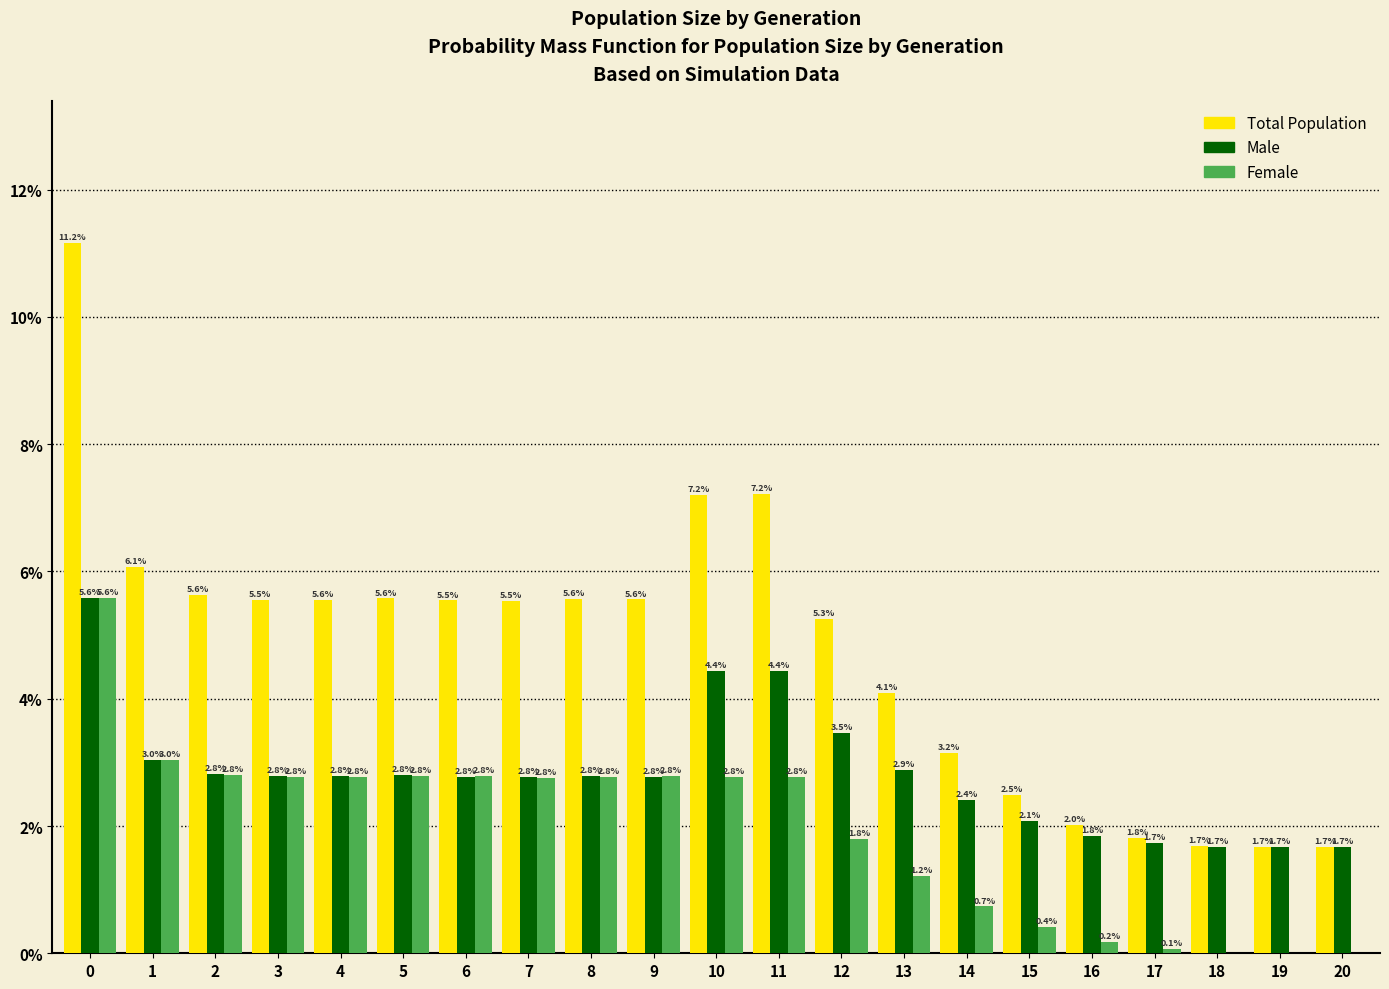

What is the greatest value displayed?

11.2